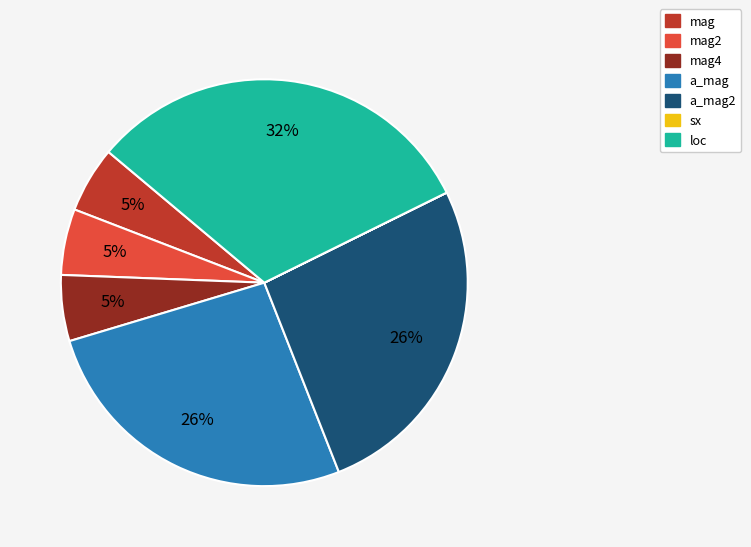

Is there a majority slice in this chart?

No